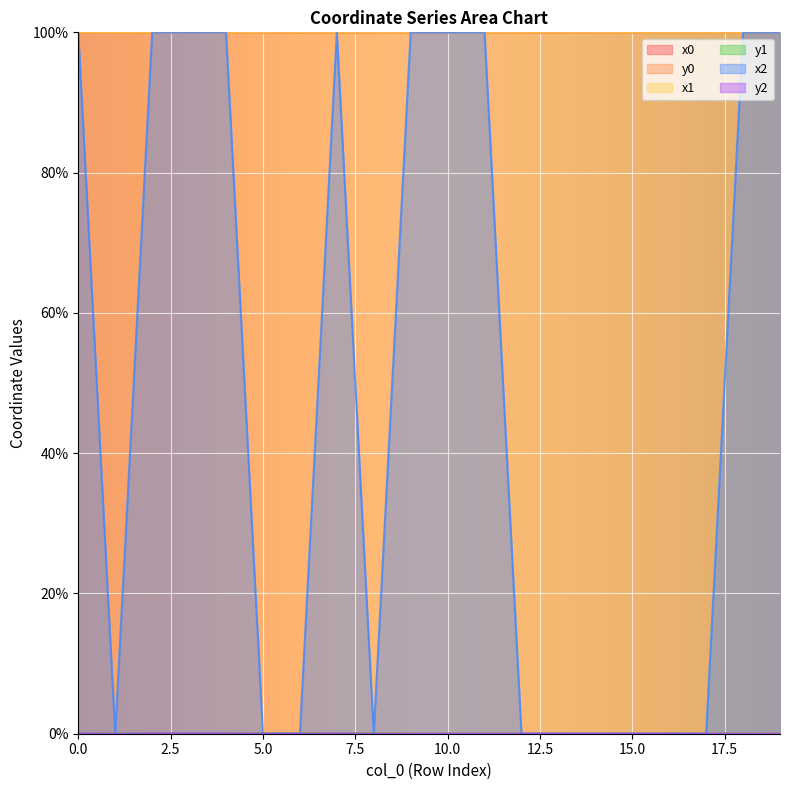

What is the maximum value for x2?

100.0